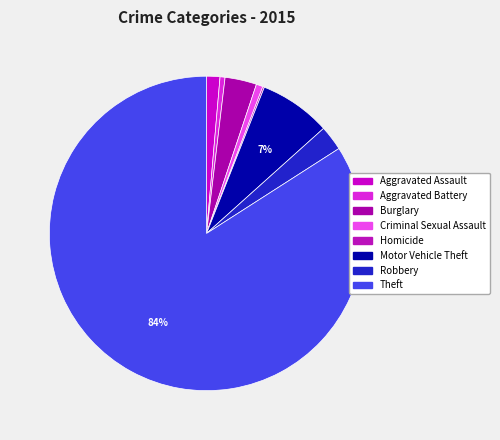

Is there any slice that represents more than half of the pie?

Yes